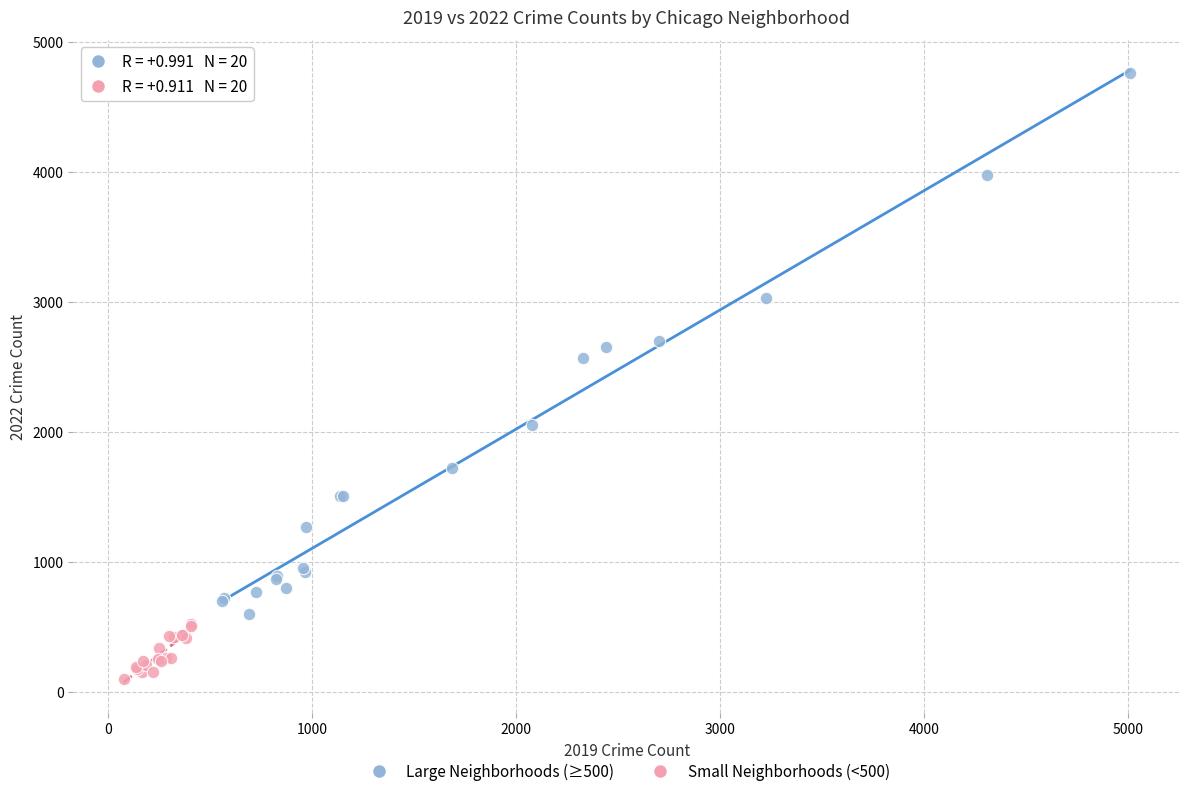

Which series contains the highest Y value?

Large Neighborhoods (≥500)